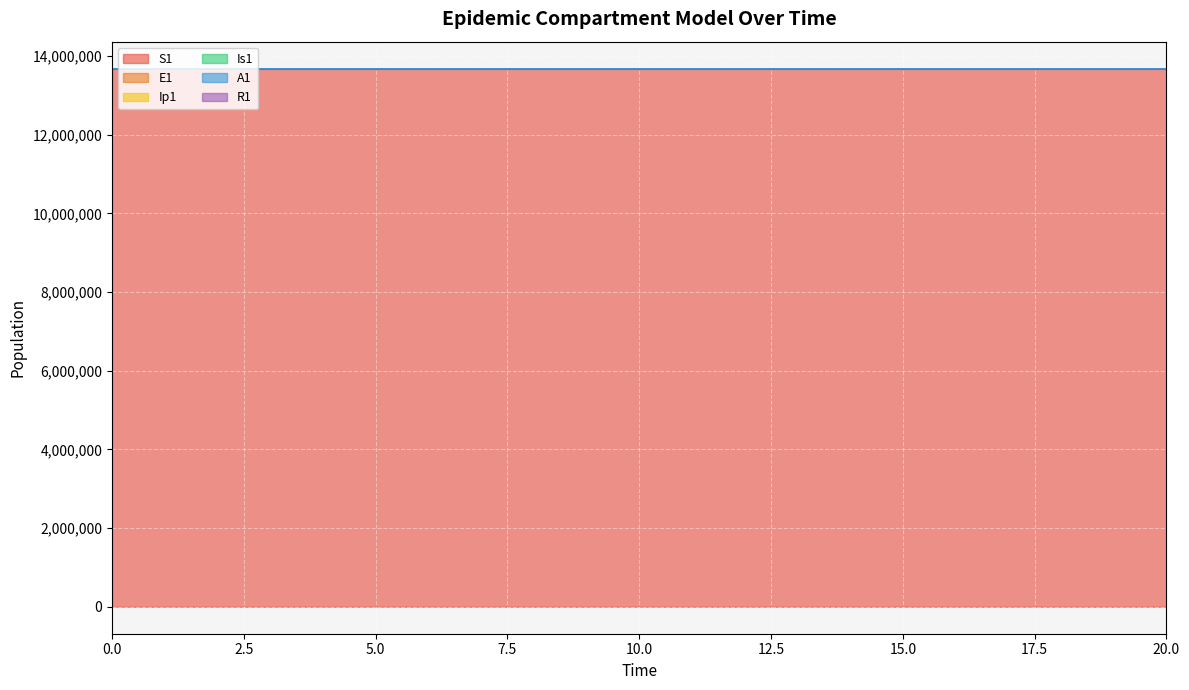

What value does the A1 series have at 10?

13678473.0